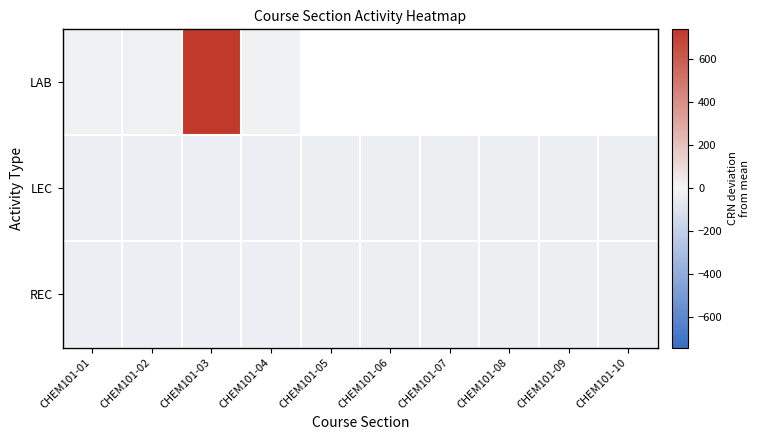

Which category has the highest value in the LEC series?

CHEM101-10